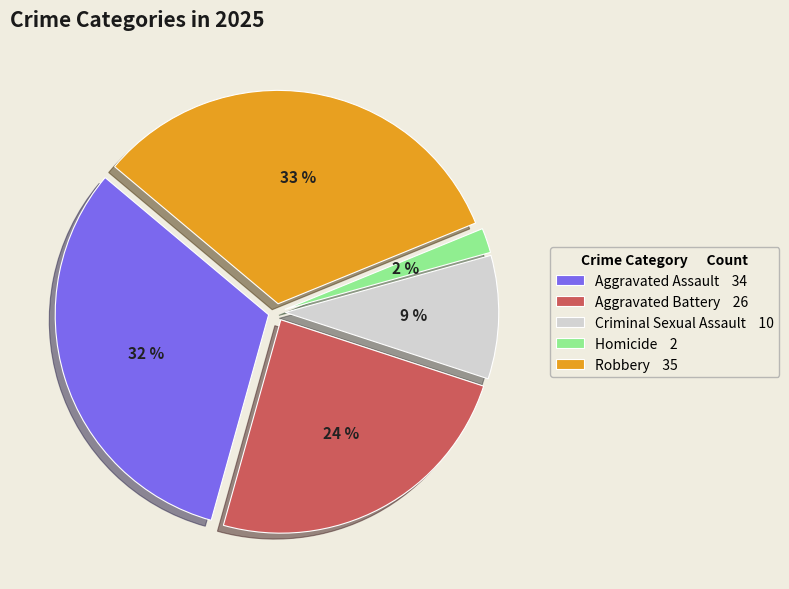

To the nearest percent, what percentage of the pie is Criminal Sexual Assault?

9%